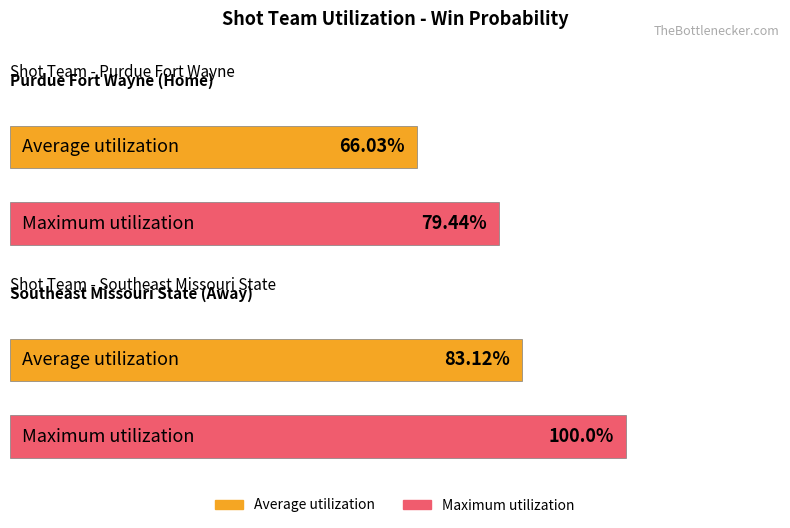

What is the difference between the Maximum utilization values at Purdue Fort Wayne and Southeast Missouri State?

20.6